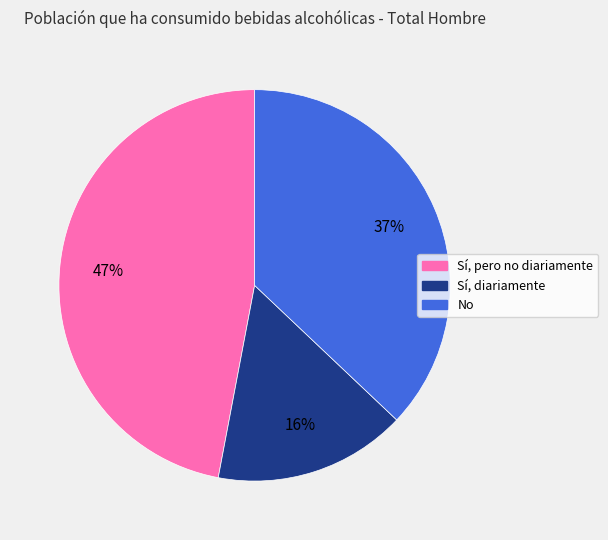

To the nearest percent, what percentage of the pie is Sí, pero no diariamente?

47%